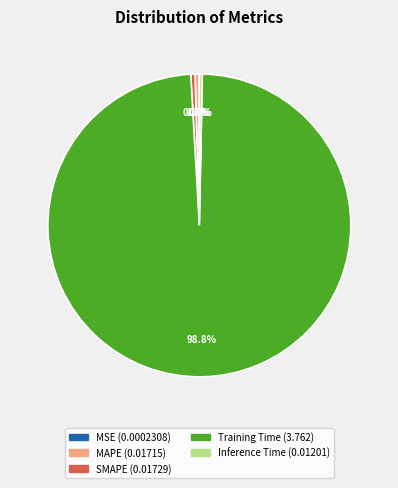

Is there a majority slice in this chart?

Yes